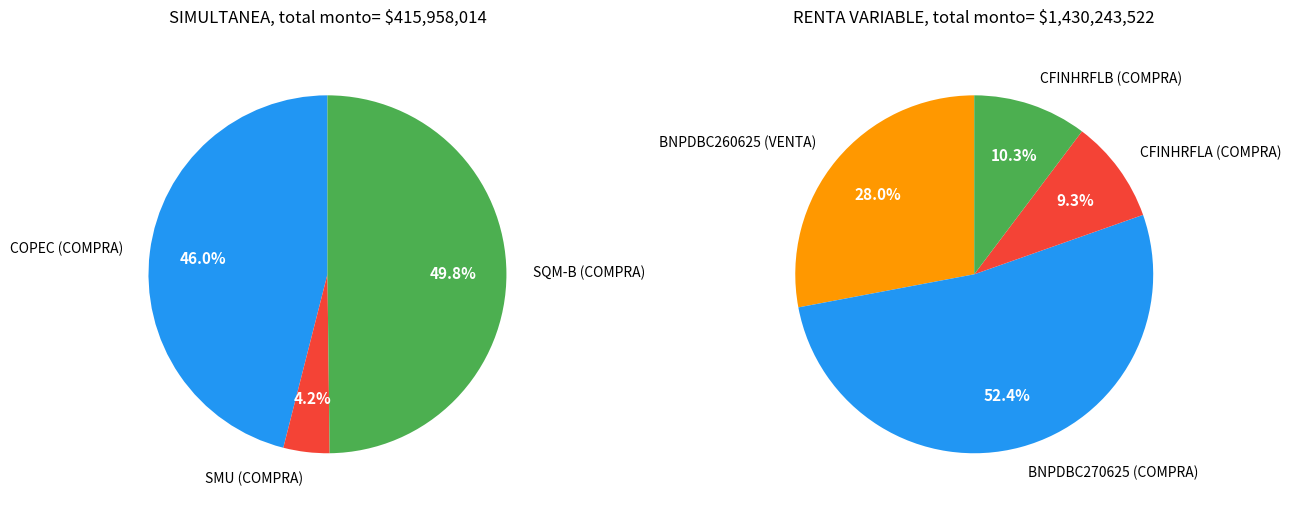

Is it true that CFINHRFLB (COMPRA) is 1% of the pie?

False